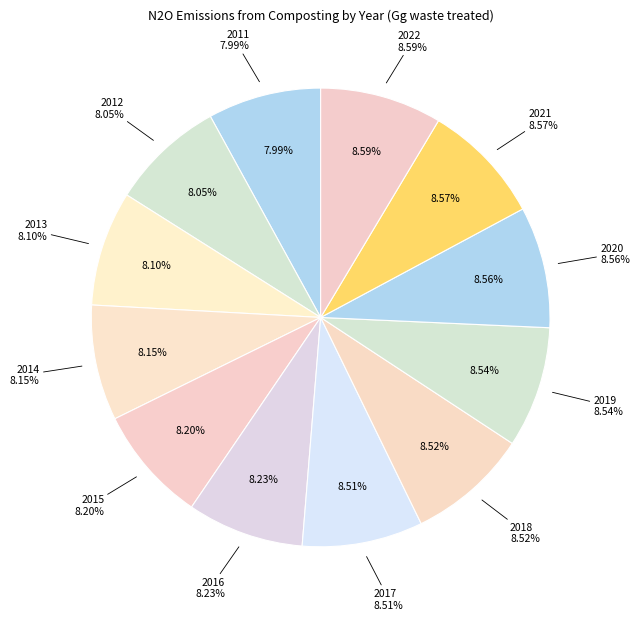

How many segments does this pie chart have?

12